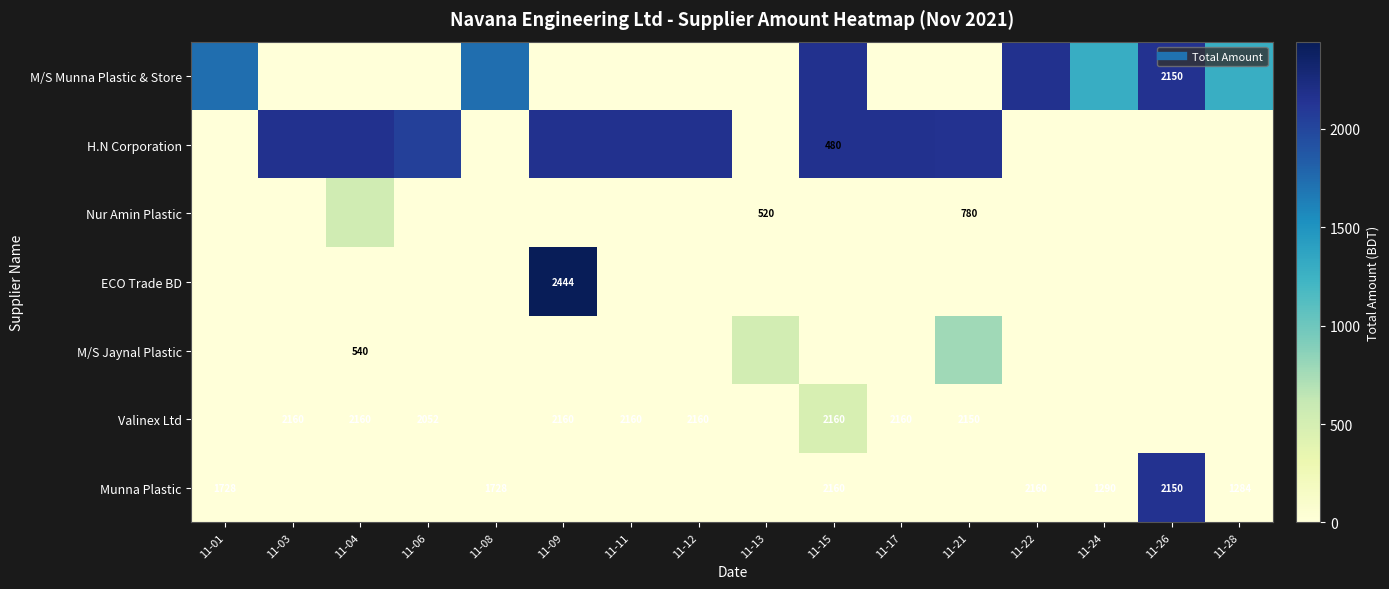

Which series has the largest total across all categories?

H.N Corporation